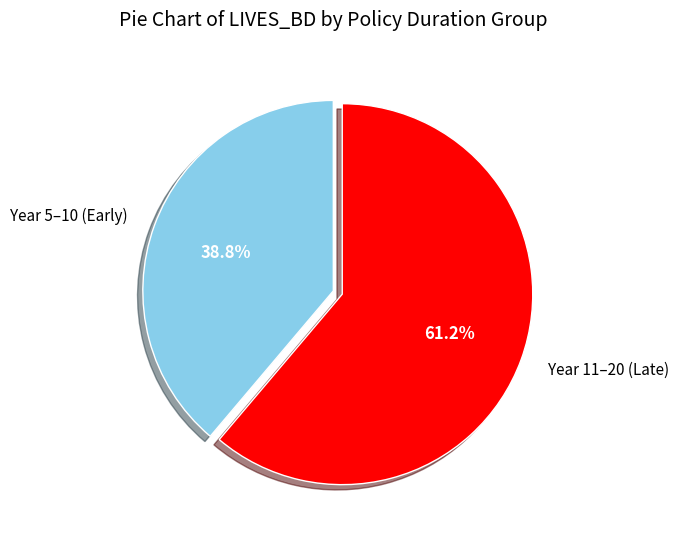

Approximately how many times larger is the value at Year 5–10 (Early) compared to Year 11–20 (Late)?

0.6